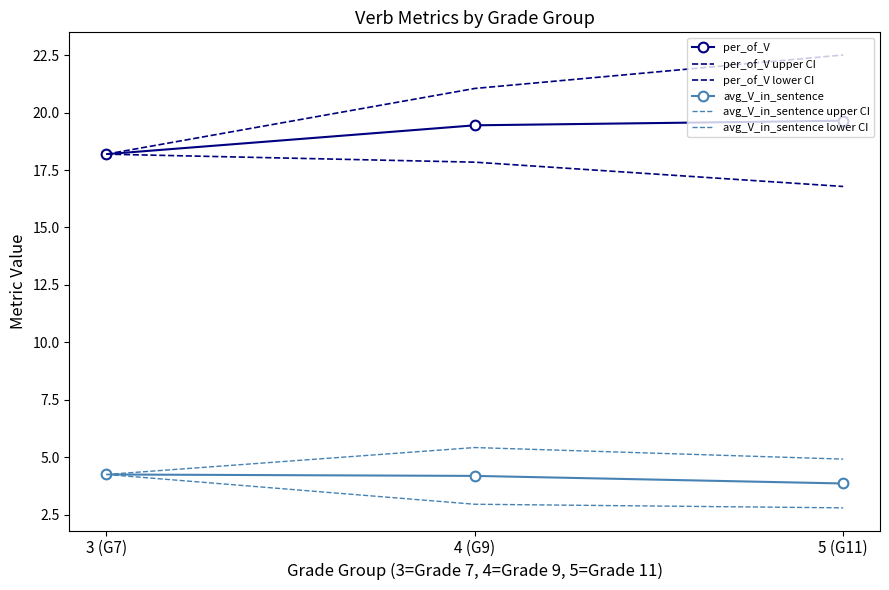

What is the approximate value of avg_V_in_sentence upper CI at 5 (G11)?

4.9